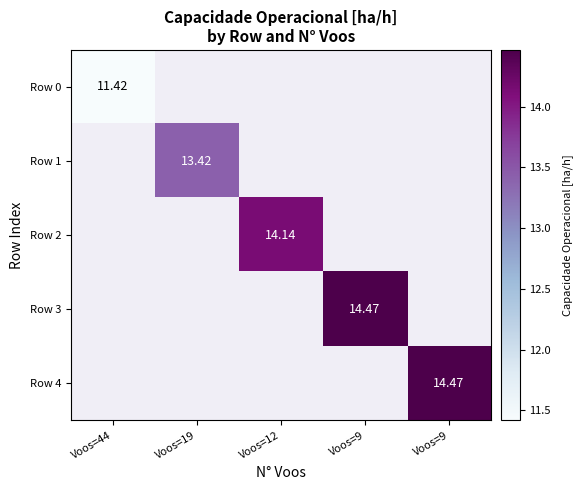

List the series in order of their overall mean, lowest first.

Row 0, Row 1, Row 2, Row 3, Row 4